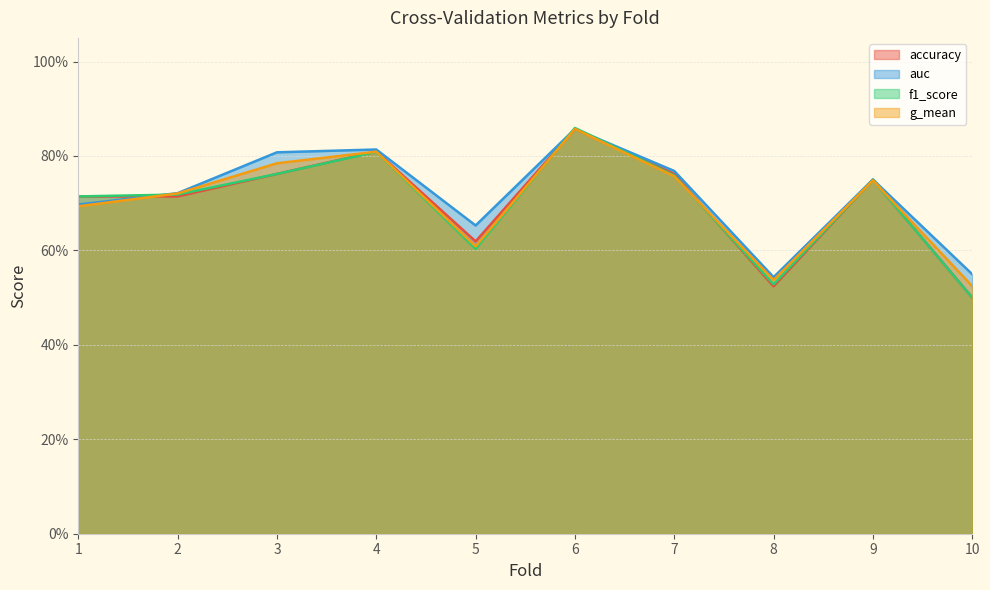

Which series changed the most between 4 and 9?

auc